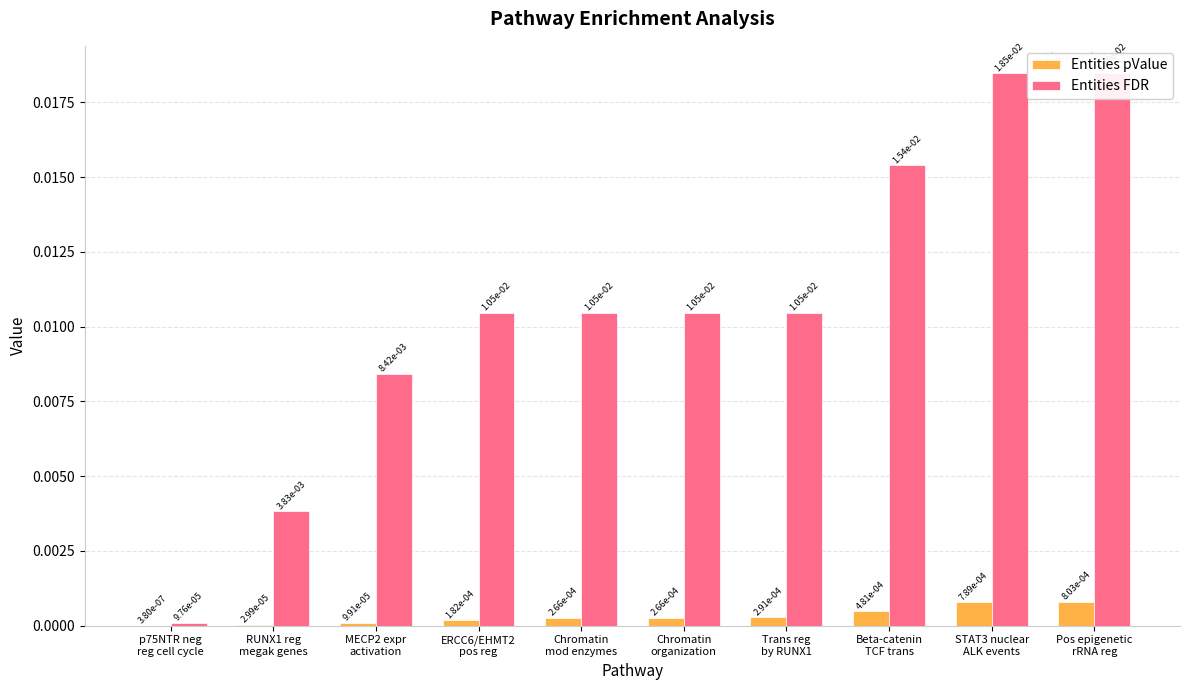

Which series changed the most between RUNX1 reg
megak genes and ERCC6/EHMT2
pos reg?

Entities FDR